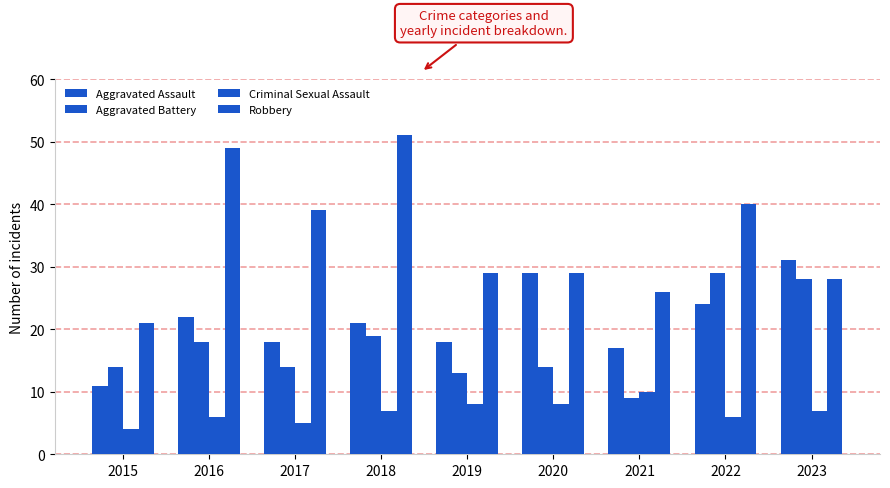

How many bars are there in each group?

4